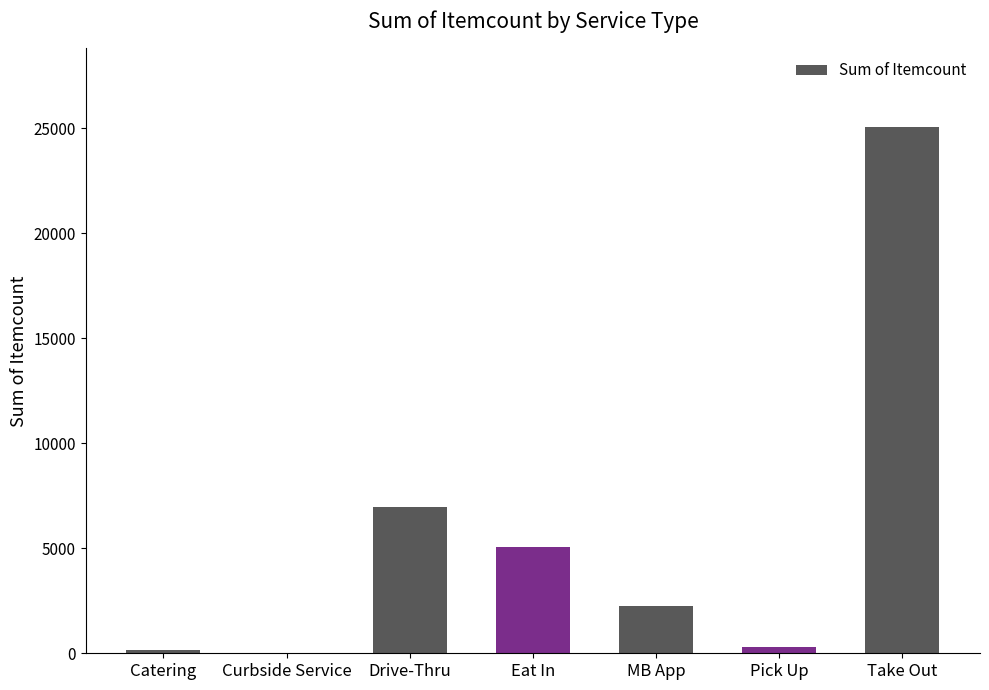

What is the sum of all values?

39792